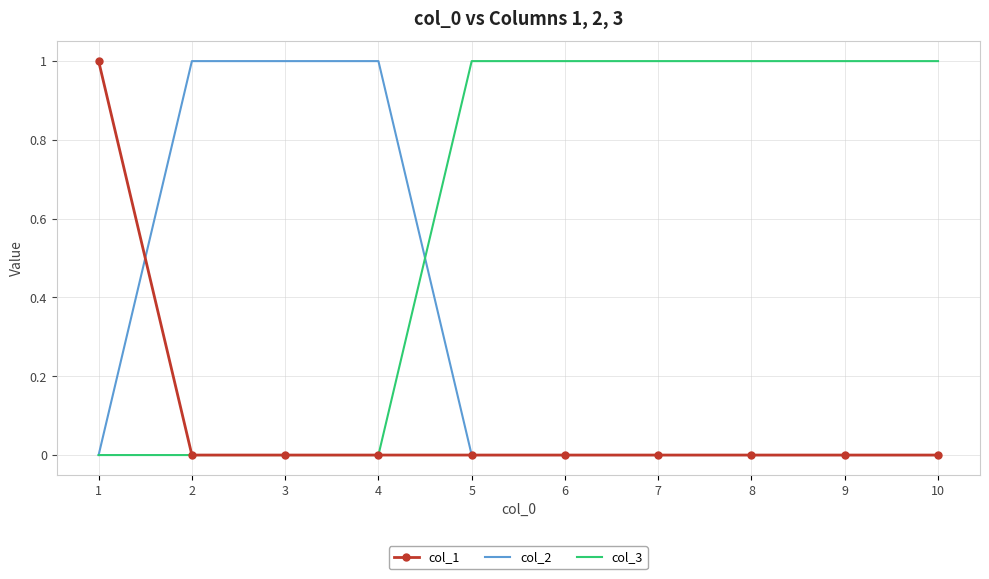

The value of col_1 at 9 is 0. True or false?

True